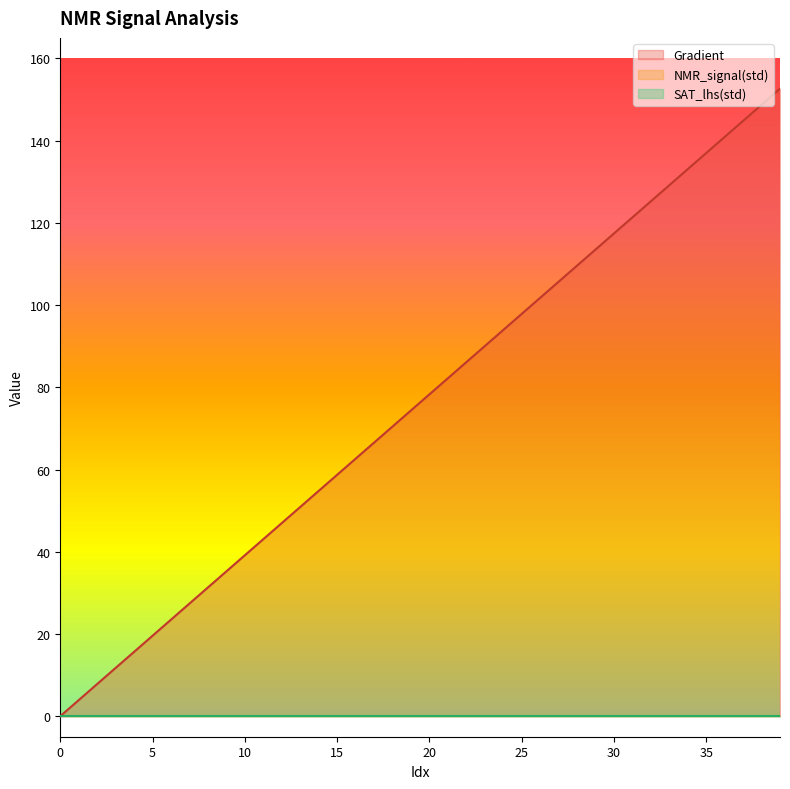

True or false: Gradient has a value of 56.3 at 8.

False